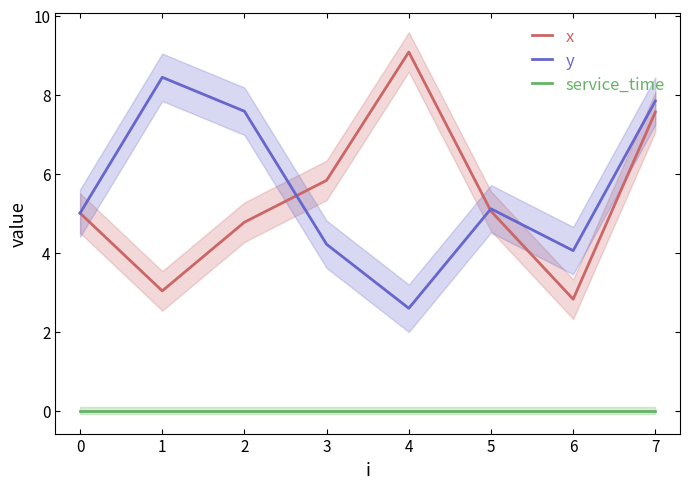

Rank the categories by y value from lowest to highest.

4, 6, 3, 0, 5, 2, 7, 1